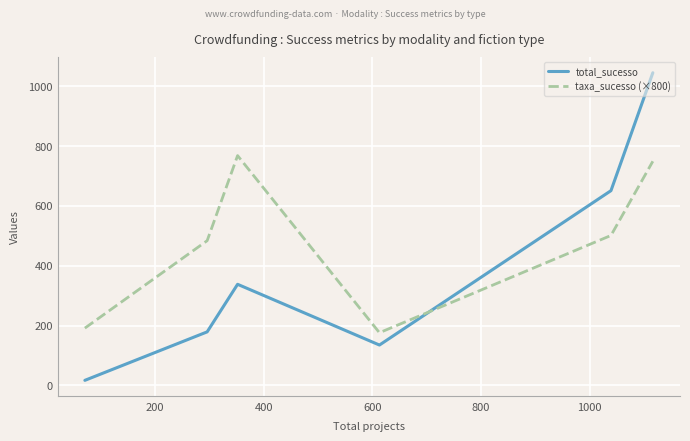

How many lines are shown in the chart?

2